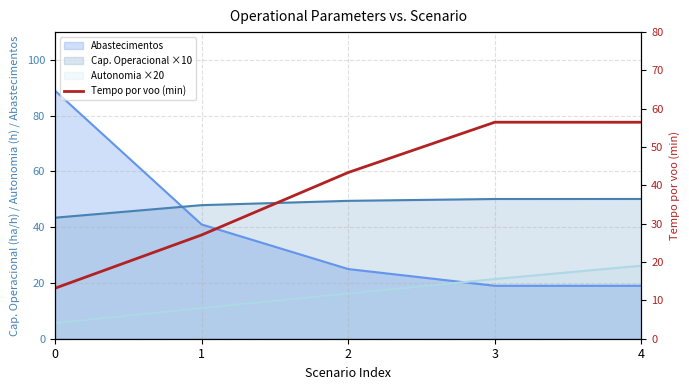

Reading left to right, extract all data points from this chart.

0=13.2	1=27.1	2=43.4	3=56.5	4=56.5